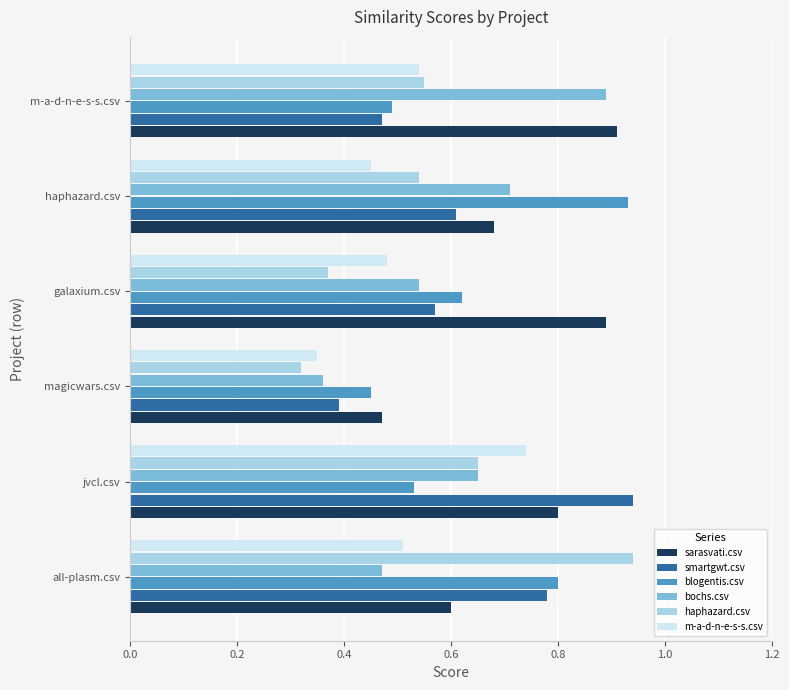

True or false: m-a-d-n-e-s-s.csv has a value of 0.6 at magicwars.csv.

False